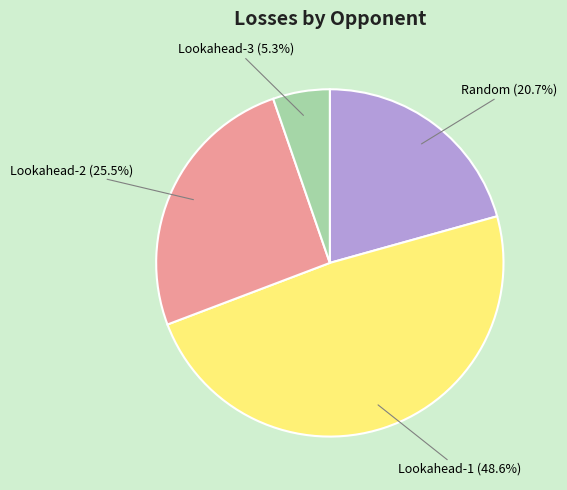

Which category has the smallest portion of the pie?

Lookahead-3